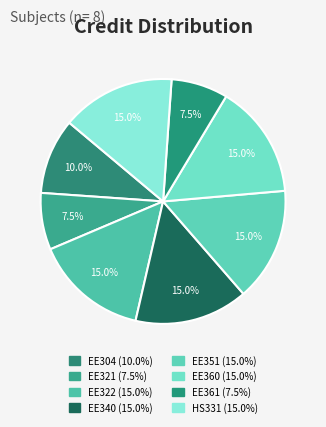

How many segments does this pie chart have?

8